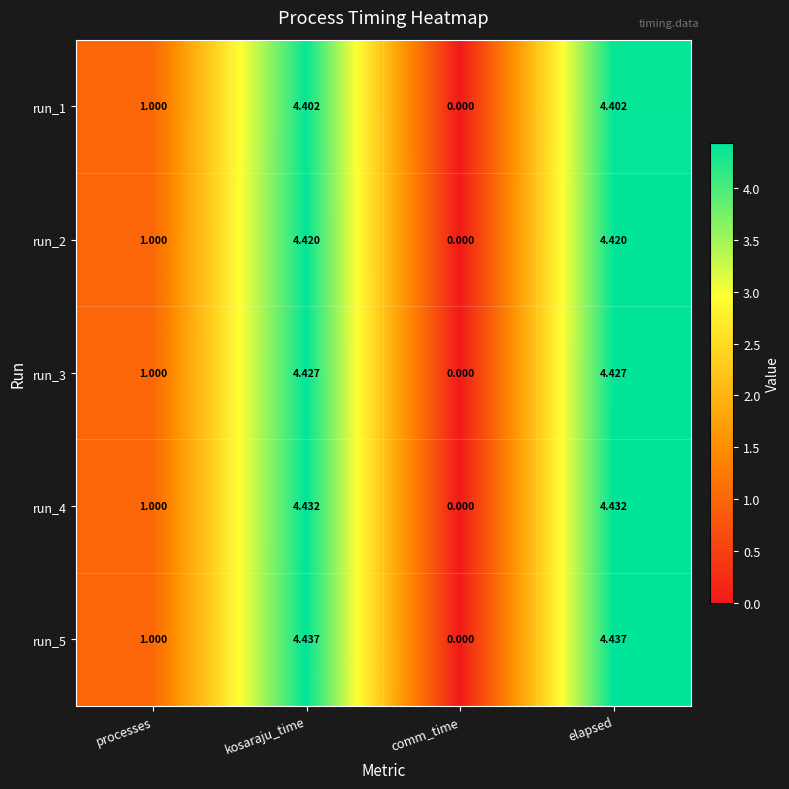

How many distinct data groups are displayed?

5